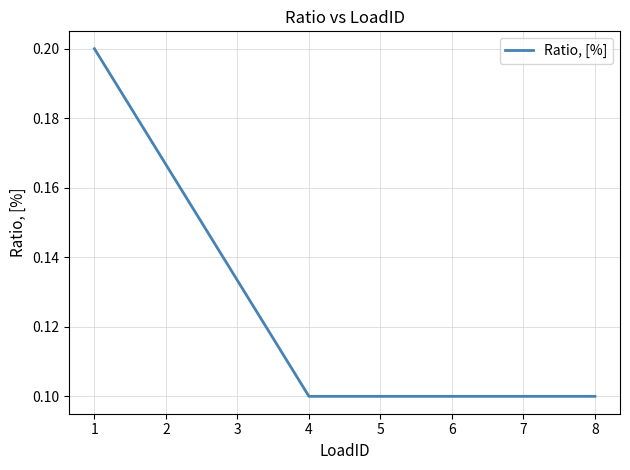

Count the values in the range 0 to 1.

8